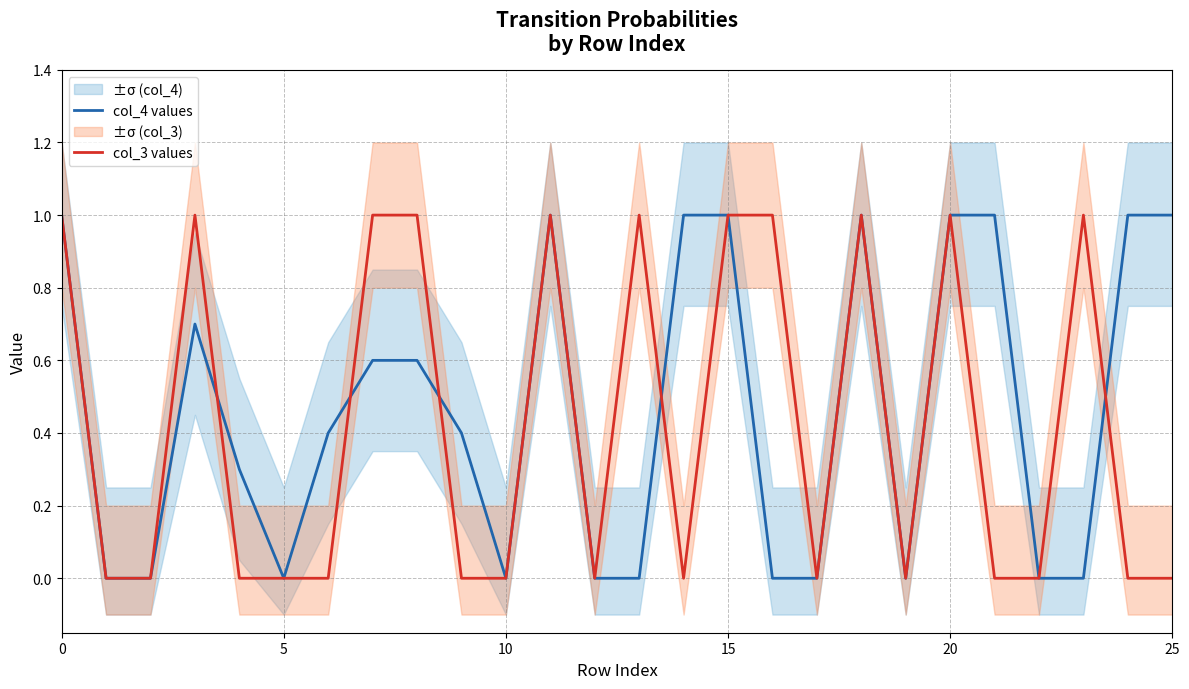

Reading left to right, extract all data points from this chart.

col_4 values: 1.0	0.0	0.0	0.7	0.3	0.0	0.4	0.6	0.6	0.4	0.0	1.0	0.0	0.0	1.0	1.0	0.0	0.0	1.0	0.0	1.0	1.0	0.0	0.0	1.0	1.0
col_3 values: 1.0	0.0	0.0	1.0	0.0	0.0	0.0	1.0	1.0	0.0	0.0	1.0	0.0	1.0	0.0	1.0	1.0	0.0	1.0	0.0	1.0	0.0	0.0	1.0	0.0	0.0